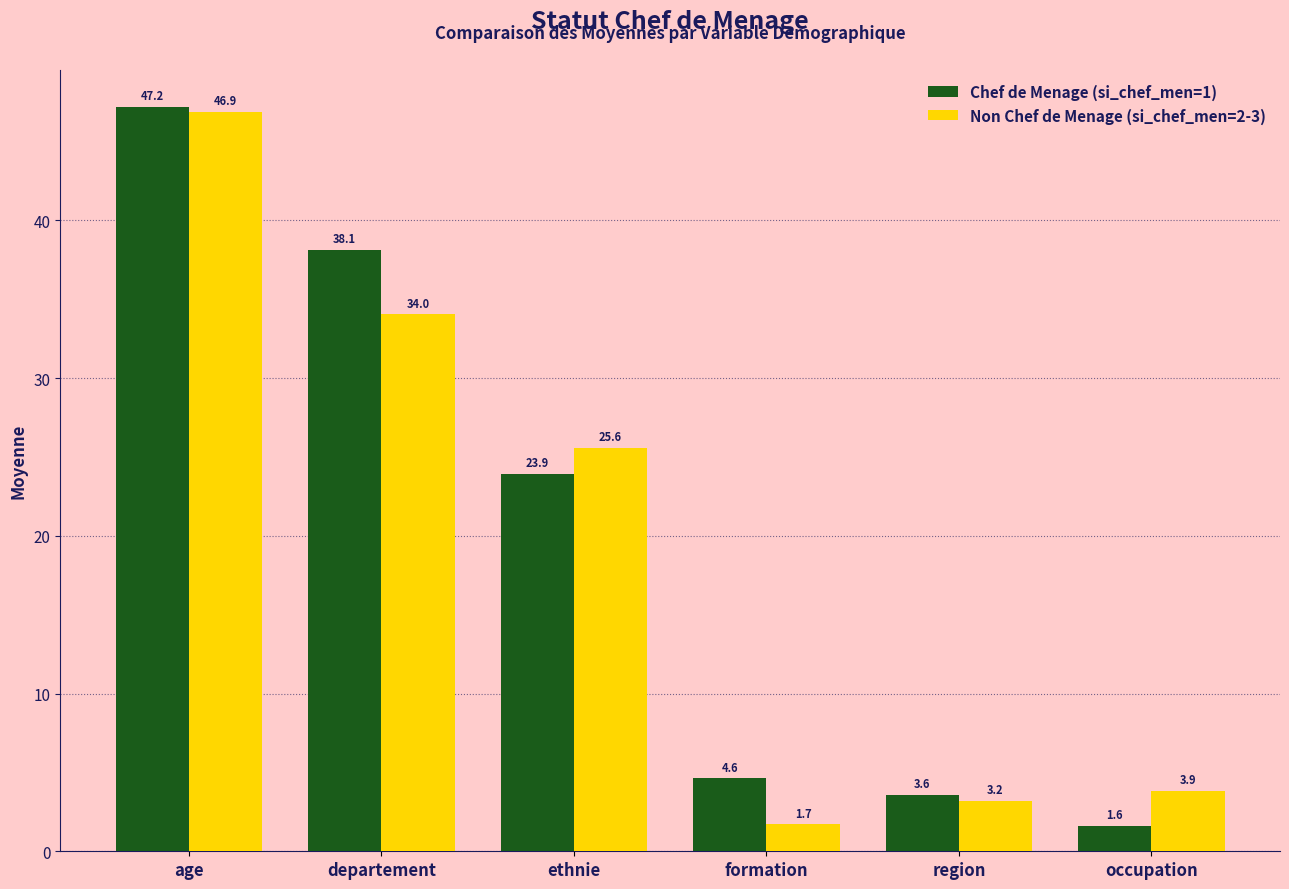

The Non Chef de Menage (si_chef_men=2-3) series shows 6.4 at occupation. True or false?

False